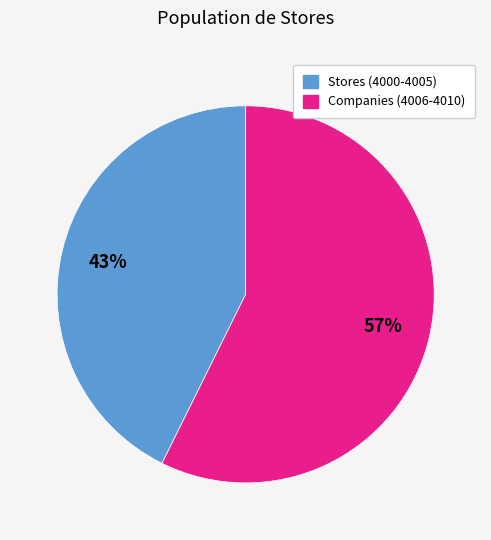

Does any single category account for the majority?

Yes